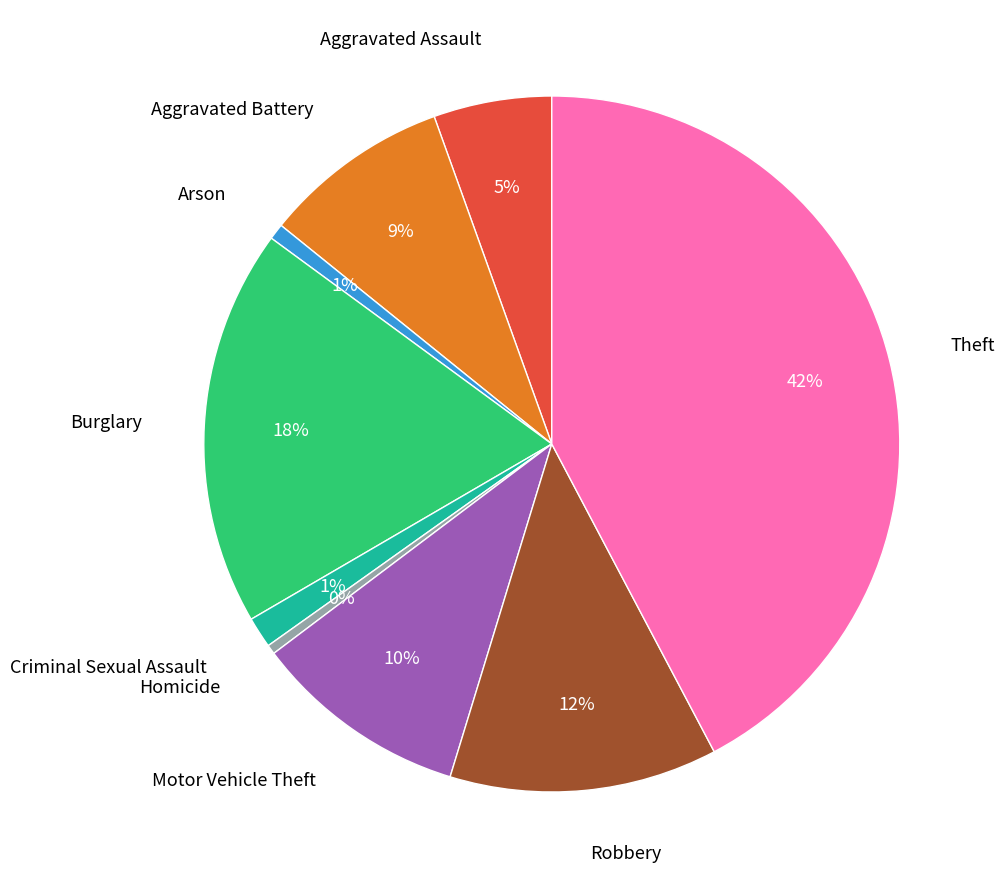

Which has a higher value, Motor Vehicle Theft or Arson?

Motor Vehicle Theft